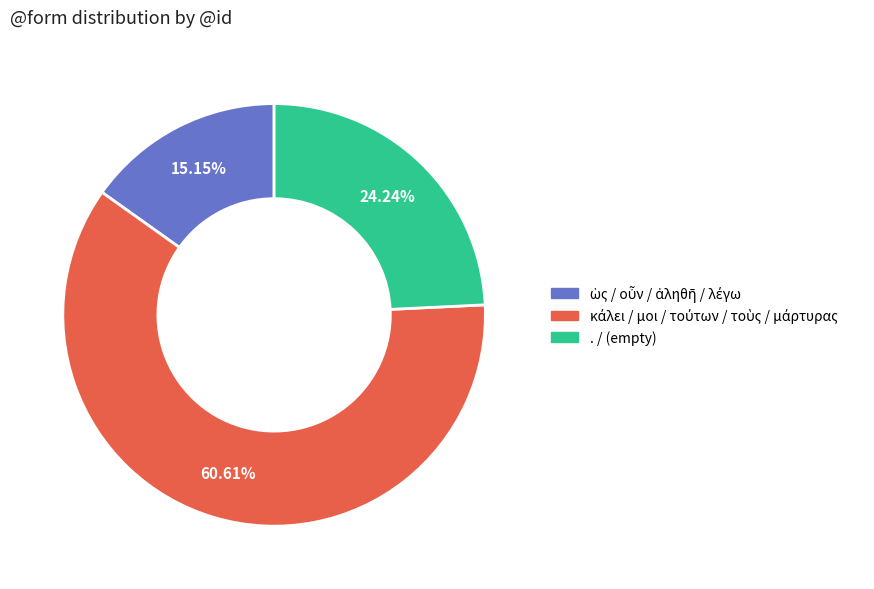

Is there a majority slice in this chart?

Yes